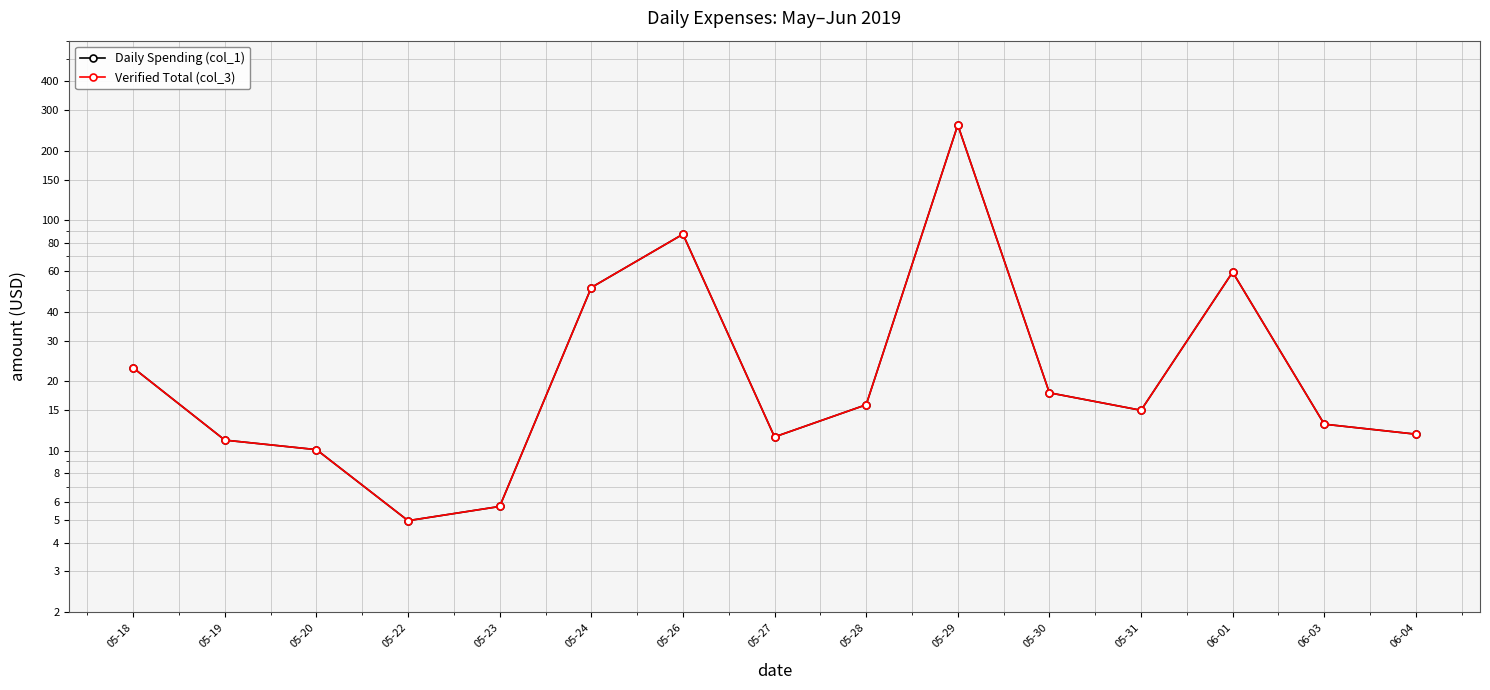

What is the label of the 7th point from the right?

05-28